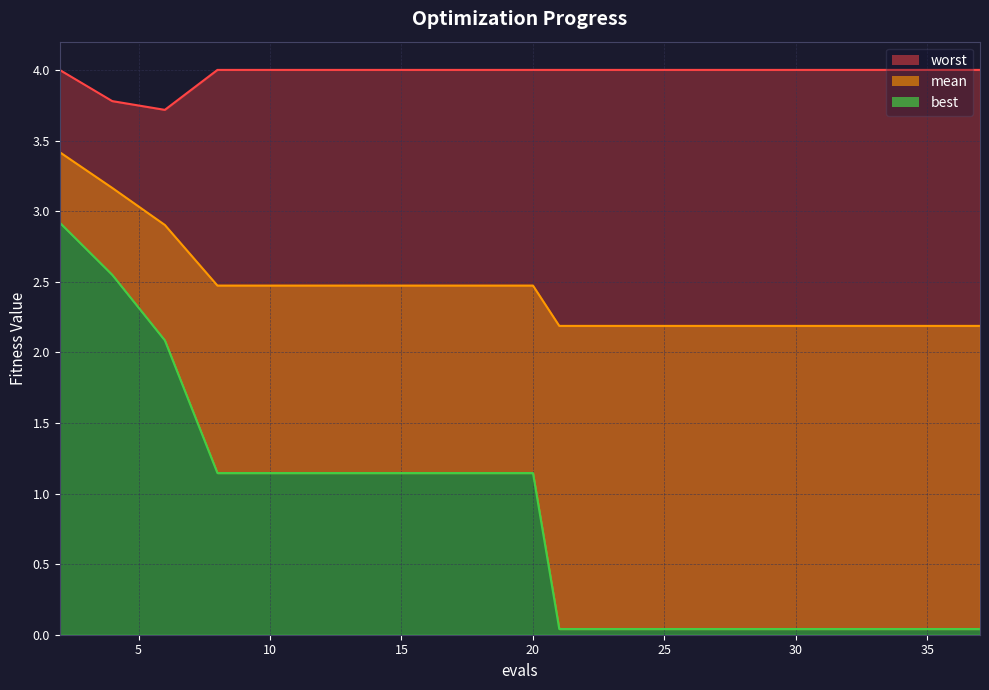

The value of worst at 21 is 4.0. True or false?

True